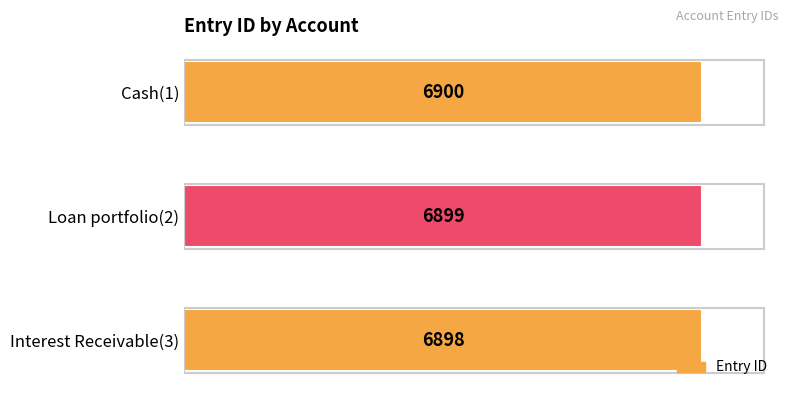

How many series are shown in this chart?

1